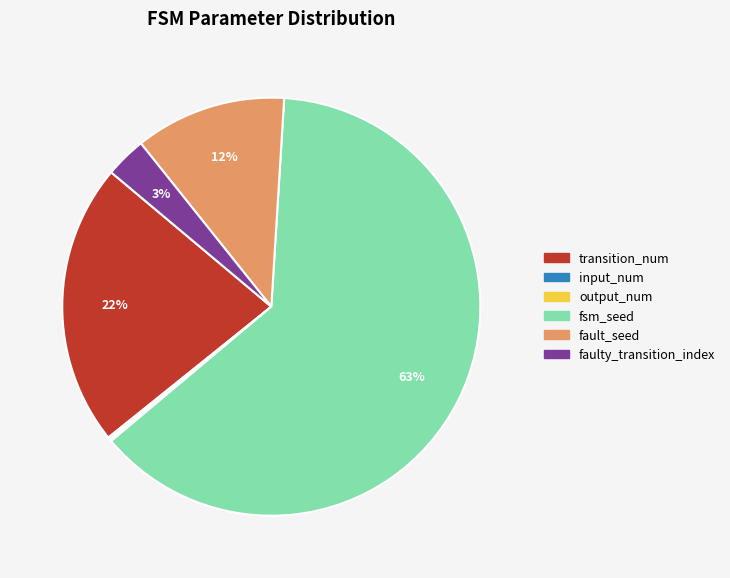

What percentage is the fault_seed slice, to the nearest percent?

12%